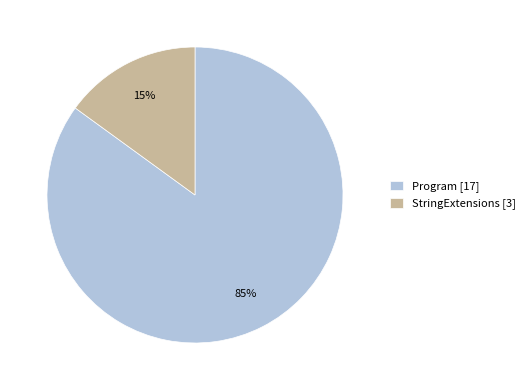

Does Program account for over 50% of the chart?

Yes